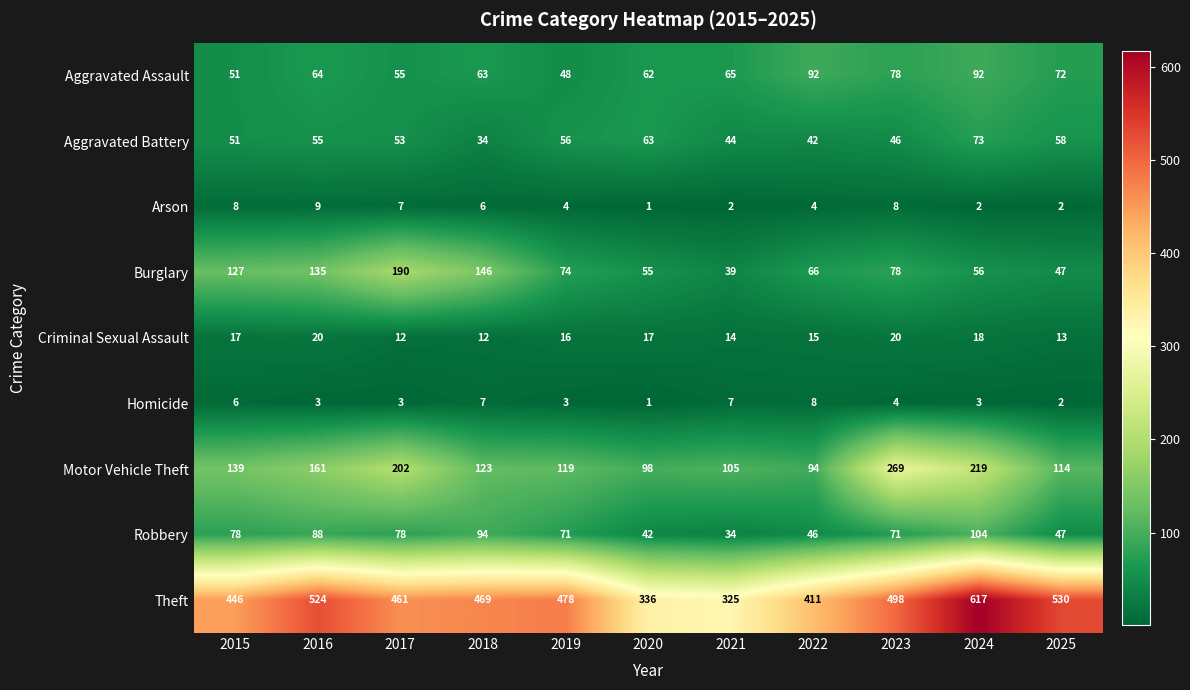

What is the spread (max minus min) of values at 2025?

528